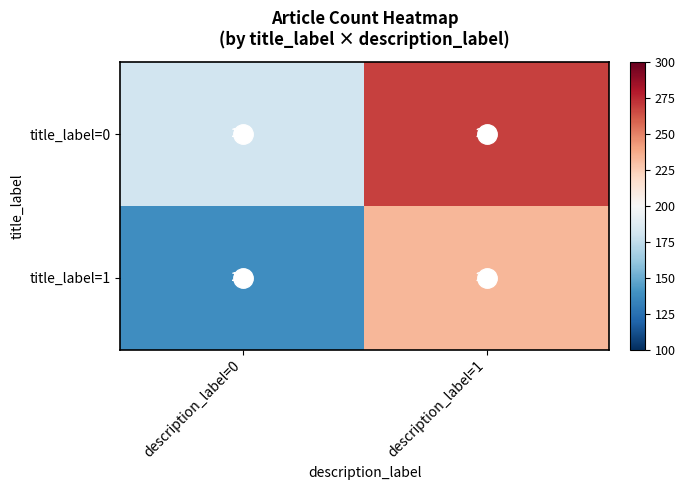

At which label is title_label=1 closest to 185?

description_label=0